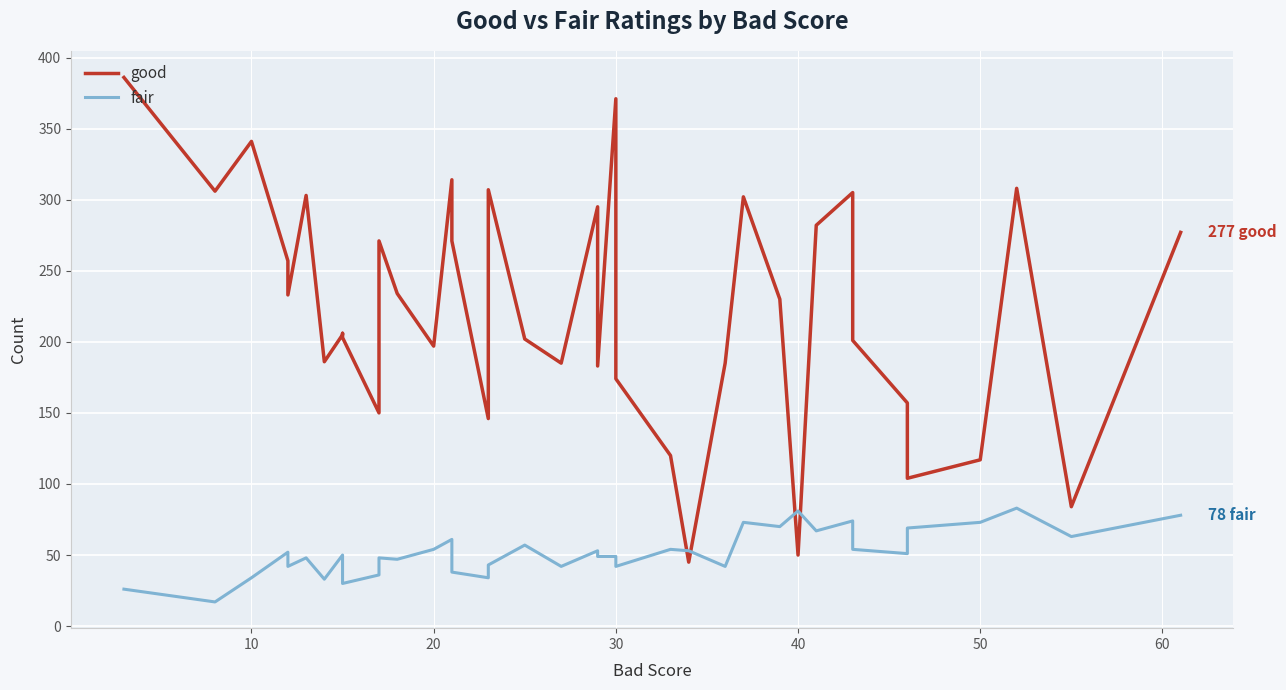

After their last crossing, which series has the higher values: fair or good?

good